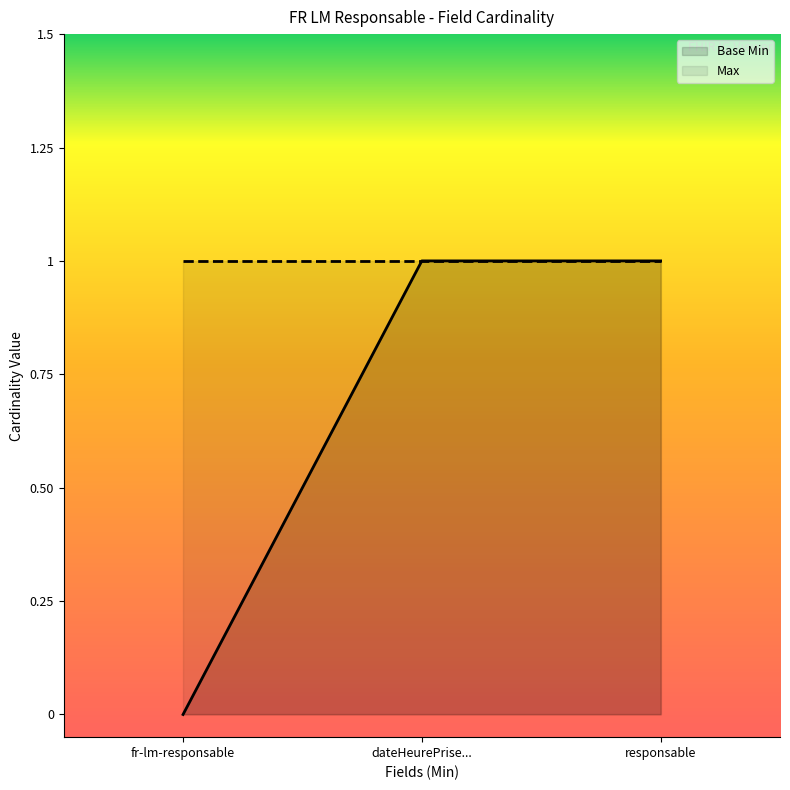

Which series changed the most between fr-lm-responsable and dateHeurePrise...?

Base Min